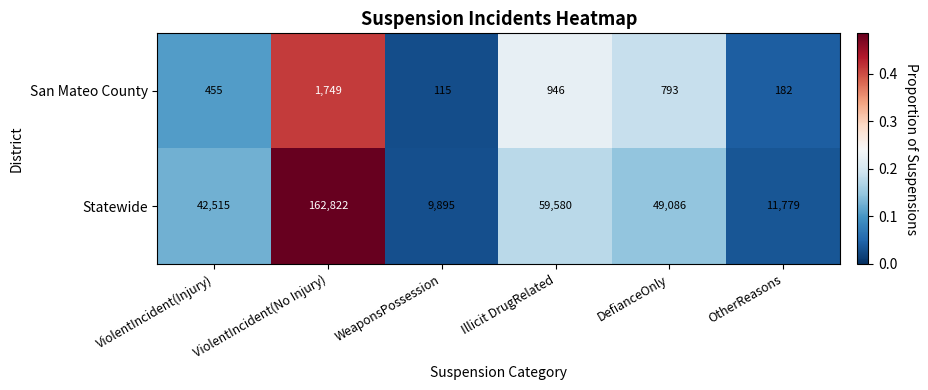

What is the difference between the maximum and minimum values in the Statewide series?

152927